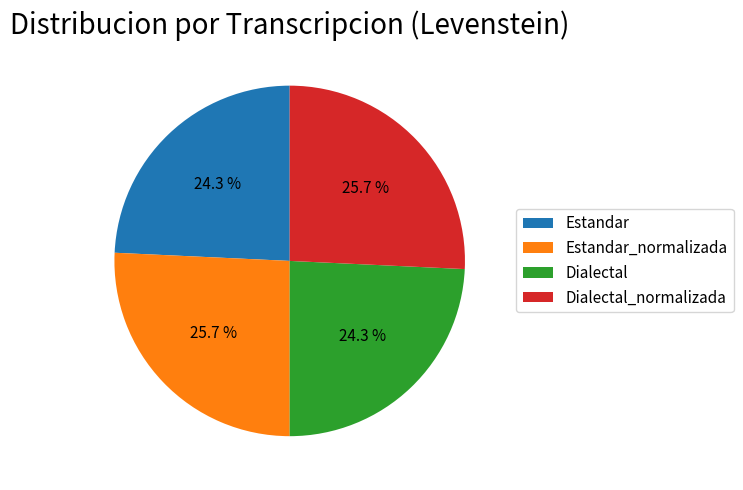

How much of the chart is everything except Dialectal_normalizada?

74.3%